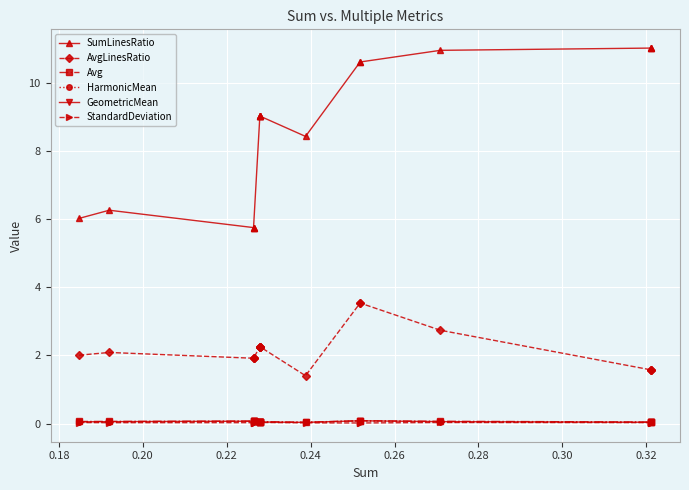

True or false: GeometricMean and AvgLinesRatio cross at least once.

False